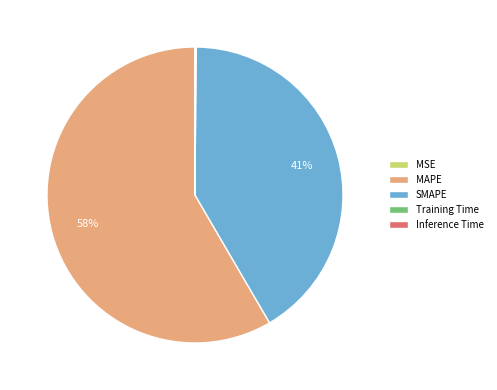

To the nearest percent, what is the average slice percentage?

20%